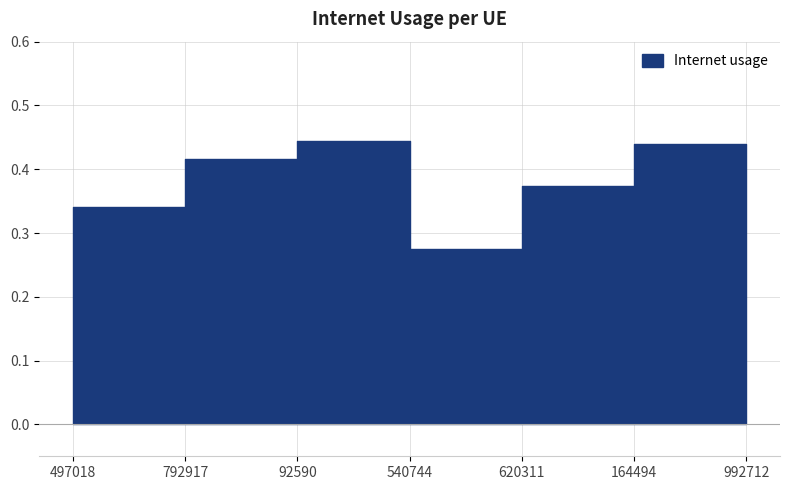

Does the chart have visible grid lines?

Yes